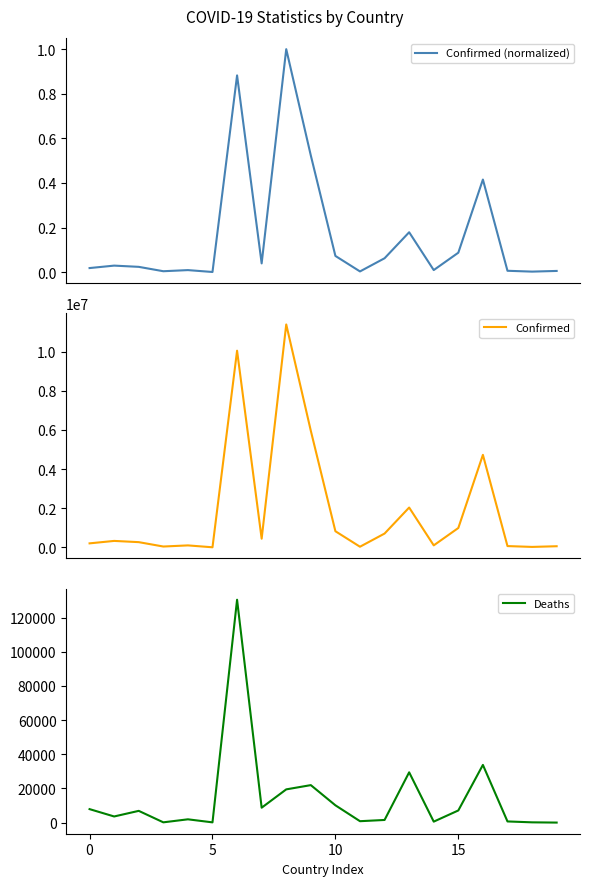

Count the number of data series in this chart.

3